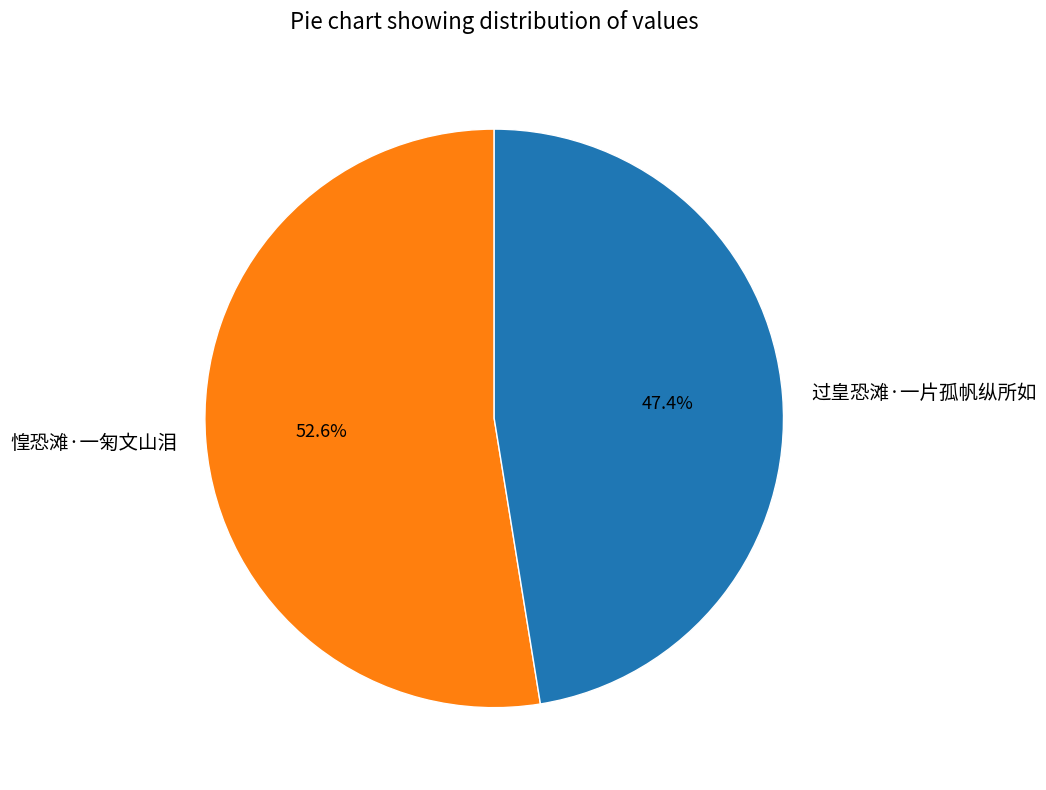

The 过皇恐滩·一片孤帆纵所如 slice represents 36% of the pie. True or false?

False